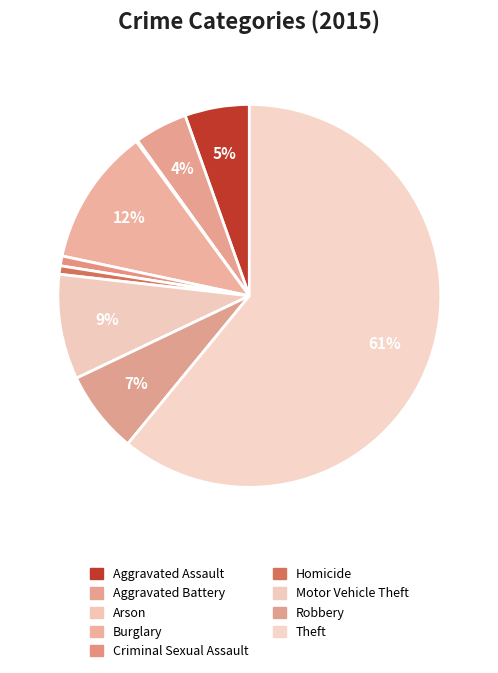

Which has a higher value, Robbery or Motor Vehicle Theft?

Motor Vehicle Theft